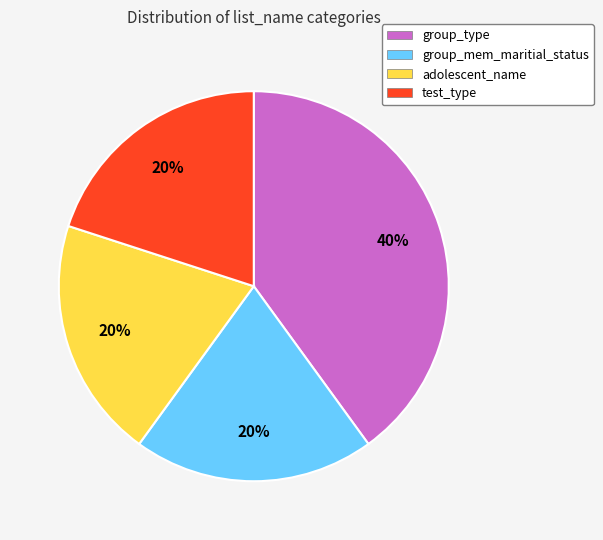

Is group_type the majority of the pie?

No